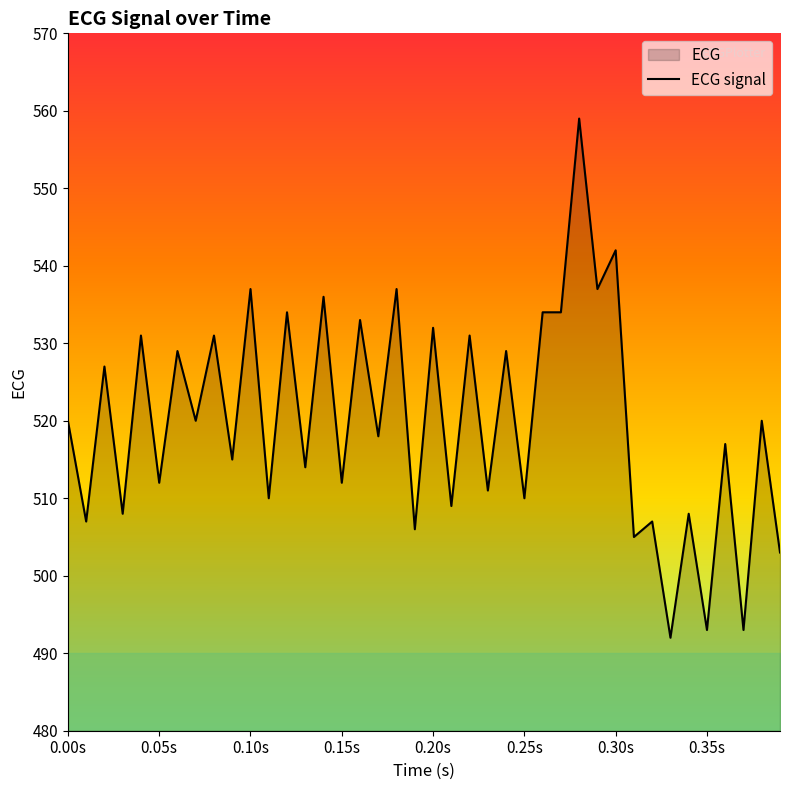

Does the chart display data point markers on the line(s)?

No